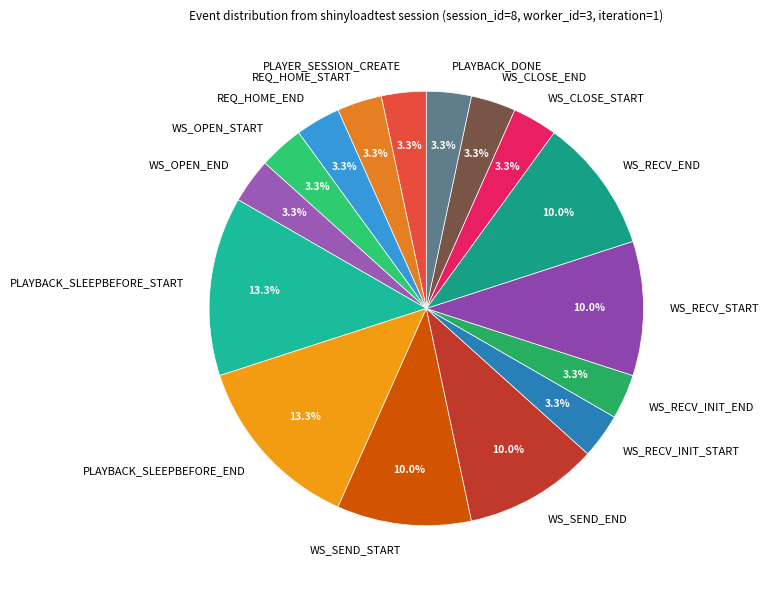

Count the number of slices in the pie.

16